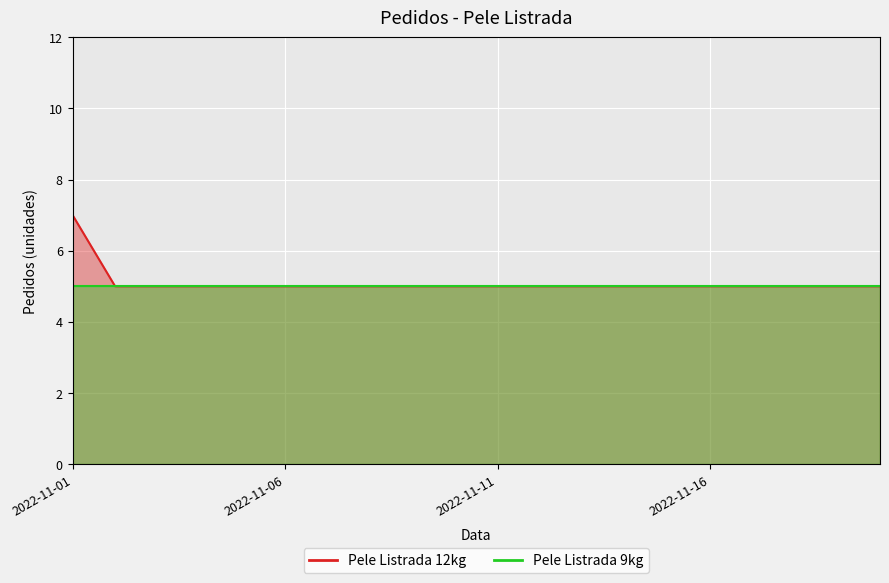

Rank the categories by value from lowest to highest.

2022-11-02, 2022-11-03, 2022-11-04, 2022-11-05, 2022-11-06, 2022-11-07, 2022-11-08, 2022-11-09, 2022-11-10, 2022-11-11, 2022-11-12, 2022-11-13, 2022-11-14, 2022-11-15, 2022-11-16, 2022-11-17, 2022-11-18, 2022-11-19, 2022-11-20, 2022-11-01